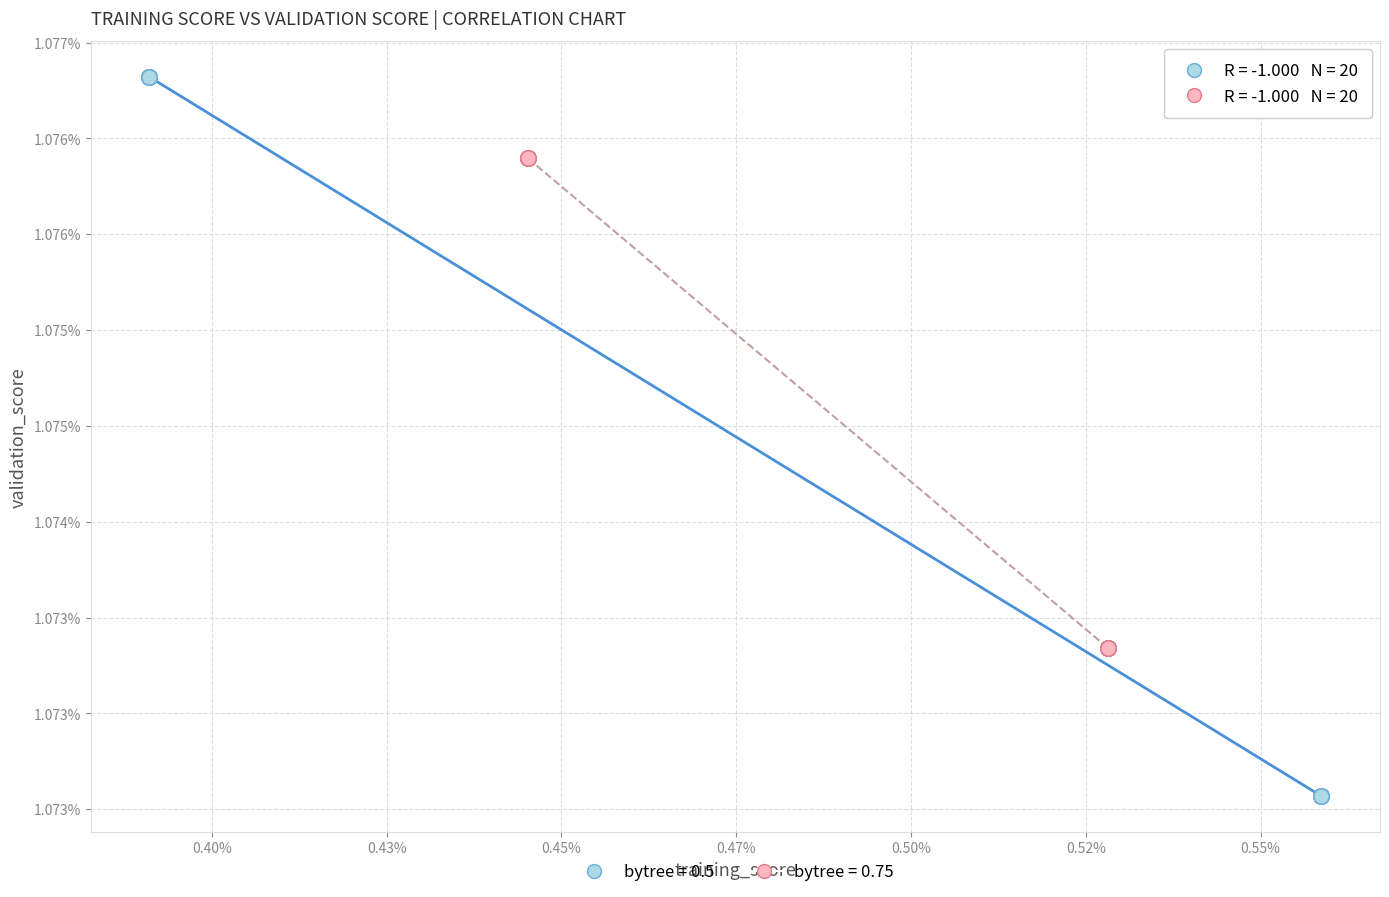

Which series contains the highest Y value?

bytree = 0.5